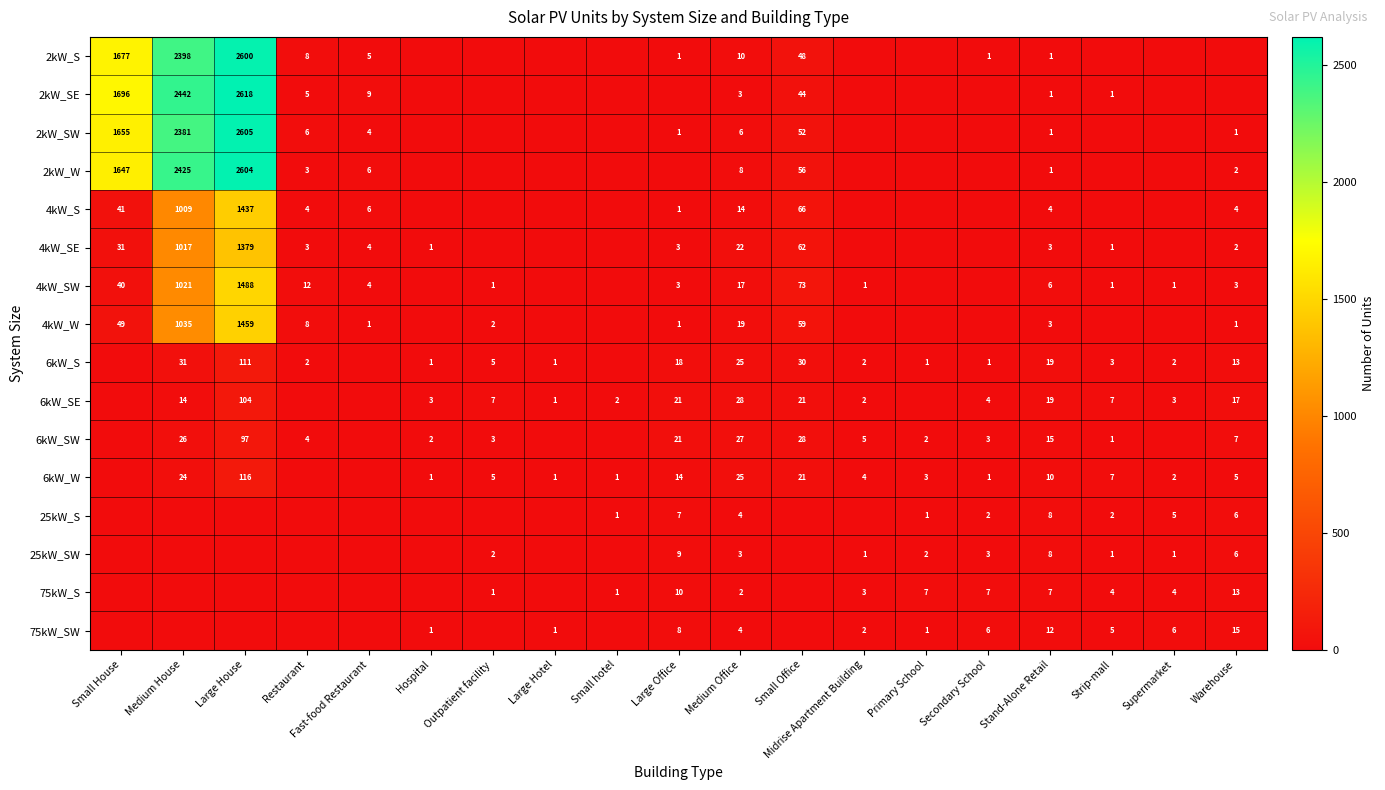

The value of 75kW_SW at Warehouse is 23. True or false?

False